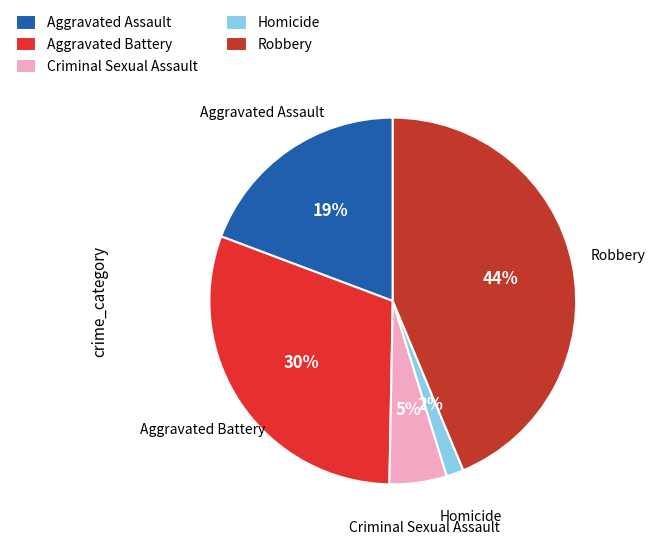

Is it true that Homicide is 11% of the pie?

False